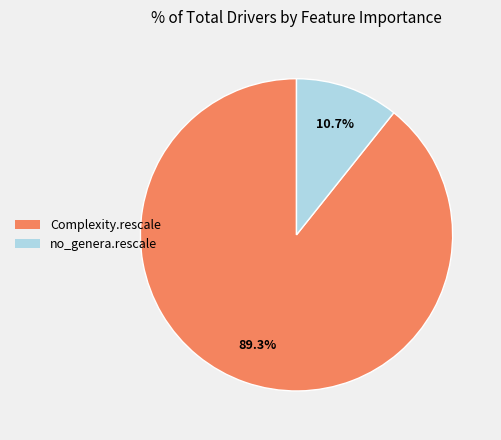

Is there any slice that represents more than half of the pie?

Yes